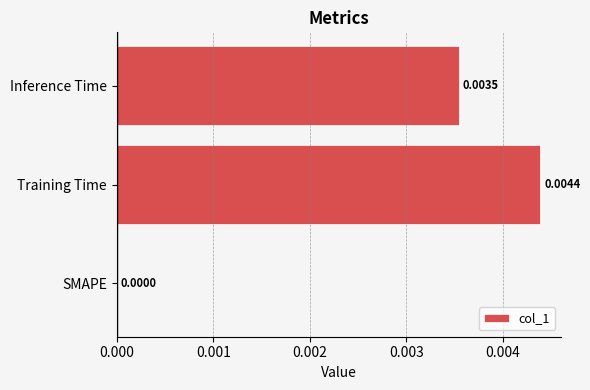

How many distinct data groups are displayed?

1